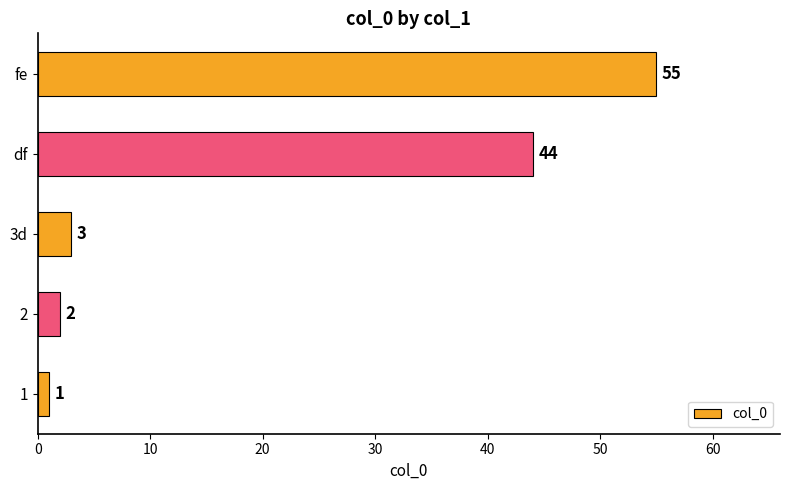

What is the sum of all values?

105